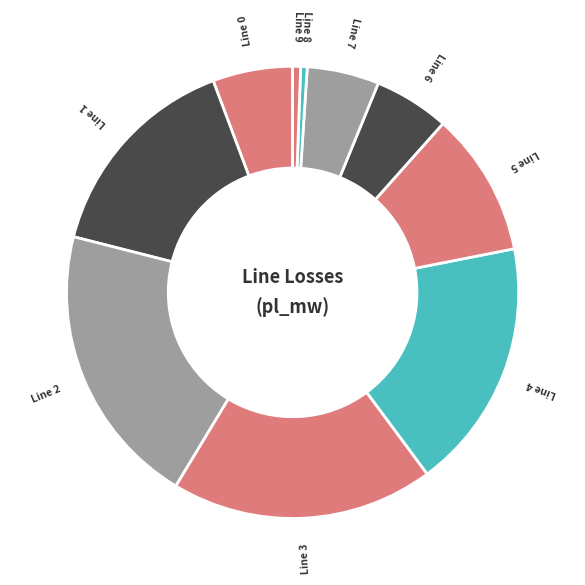

Is there a majority slice in this chart?

No